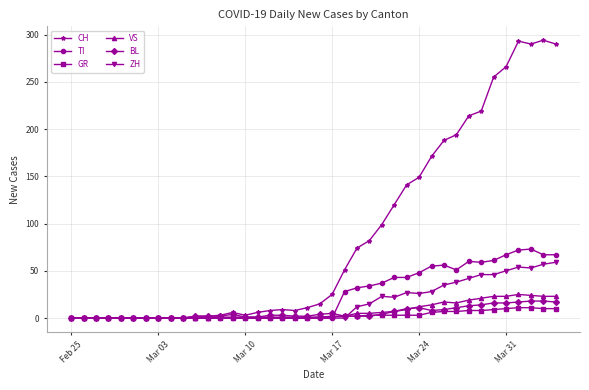

True or false: VS has more than 0 interior local peaks.

True